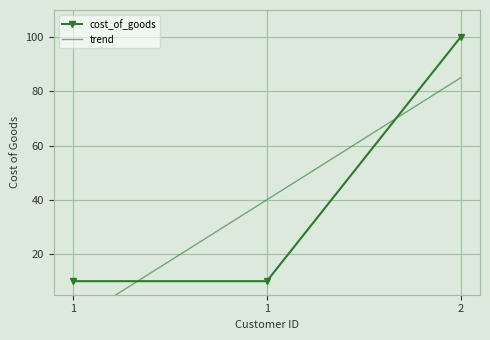

What is the value of the 2nd point from the left?

10